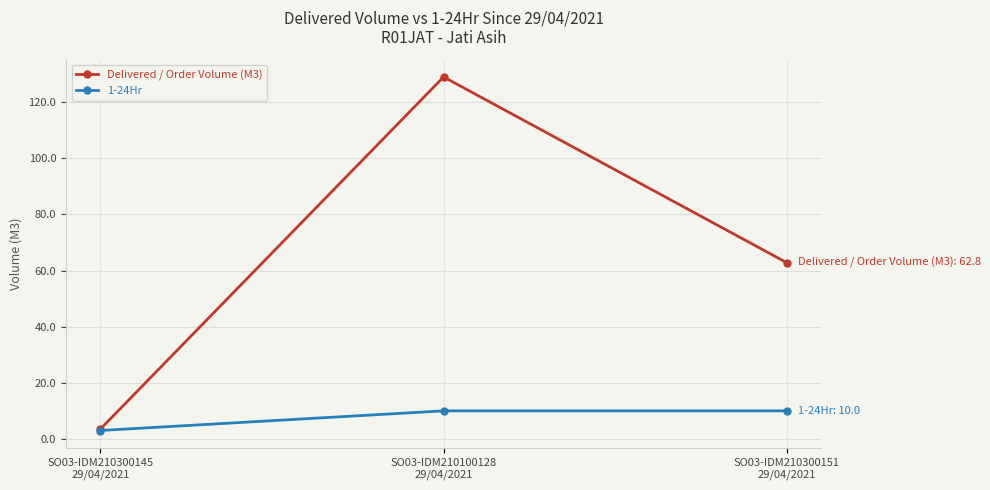

Rank the series by their average value, from lowest to highest.

1-24Hr, Delivered / Order Volume (M3)